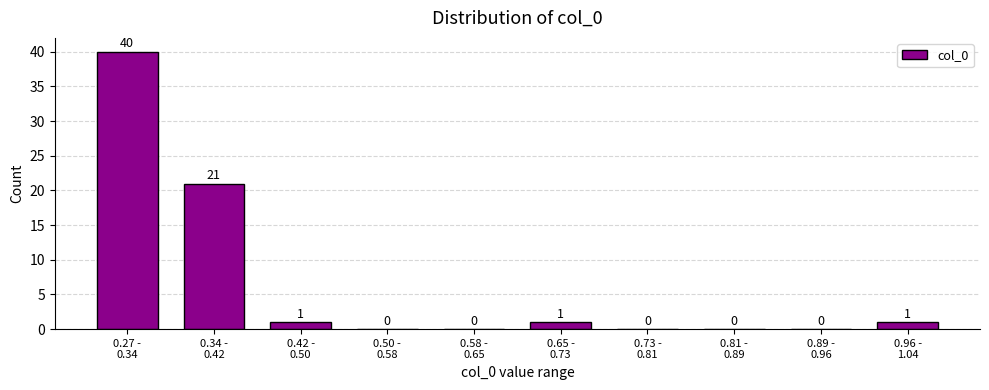

How many distinct data groups are displayed?

1